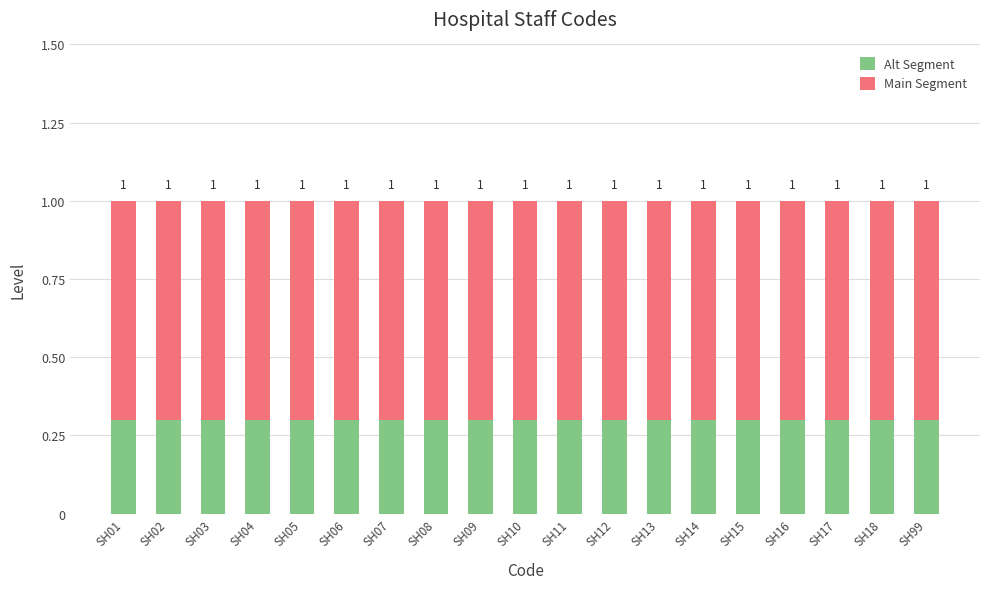

How many bars are there in total?

19